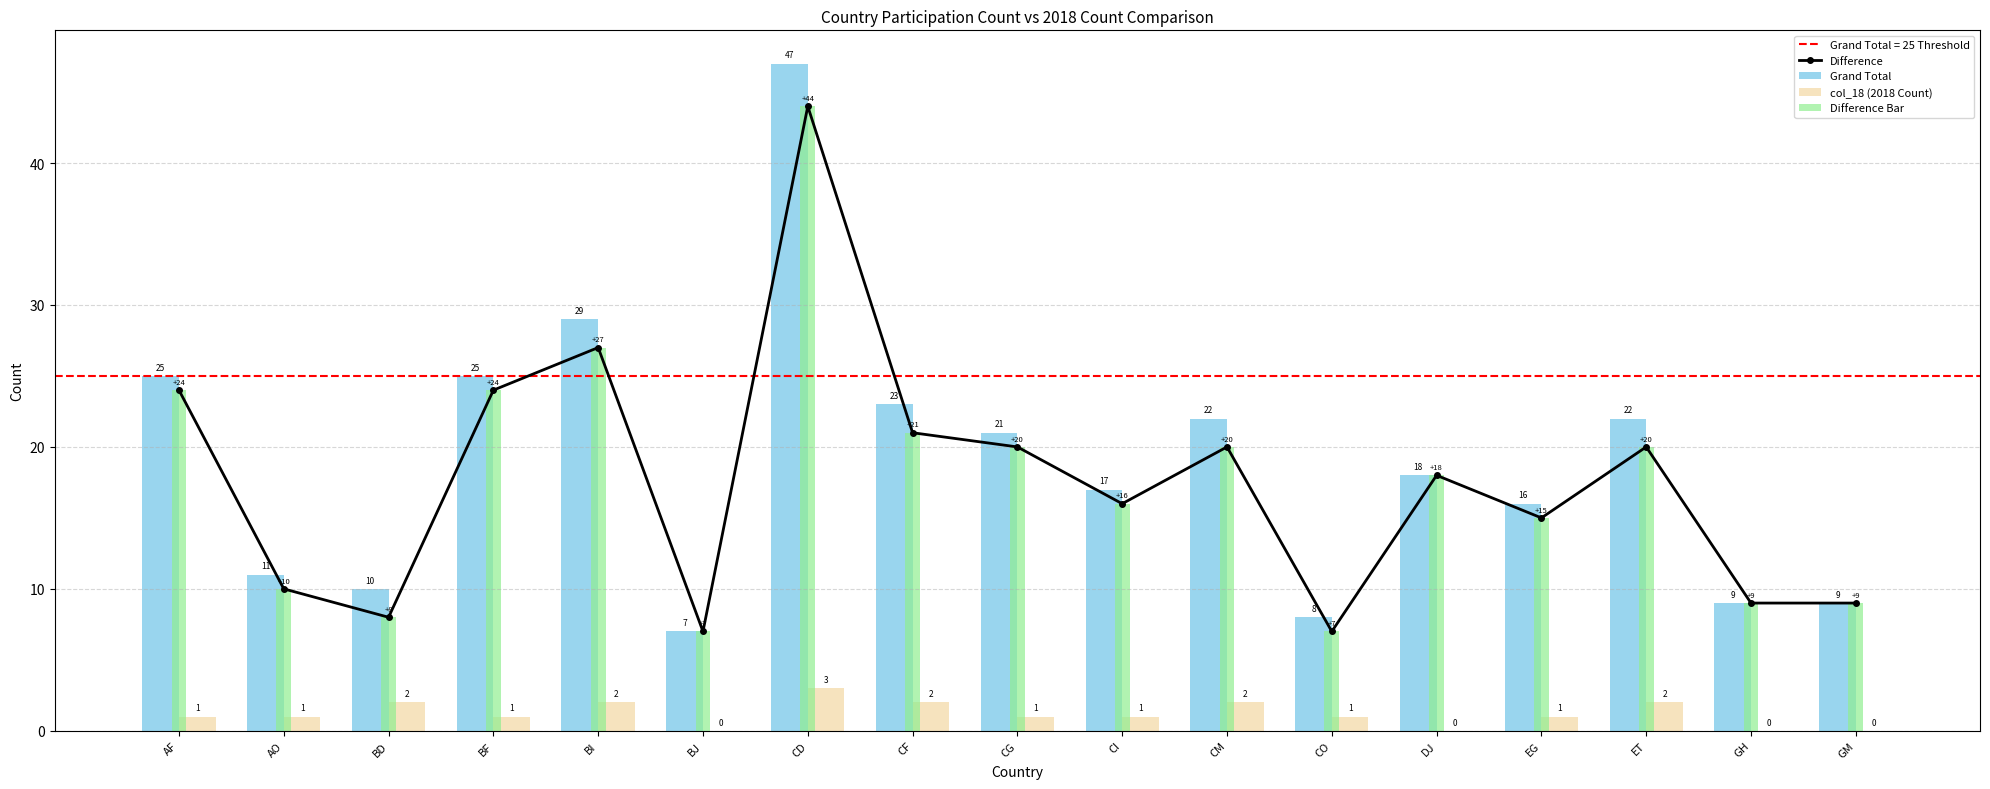

Count the number of data series in this chart.

4